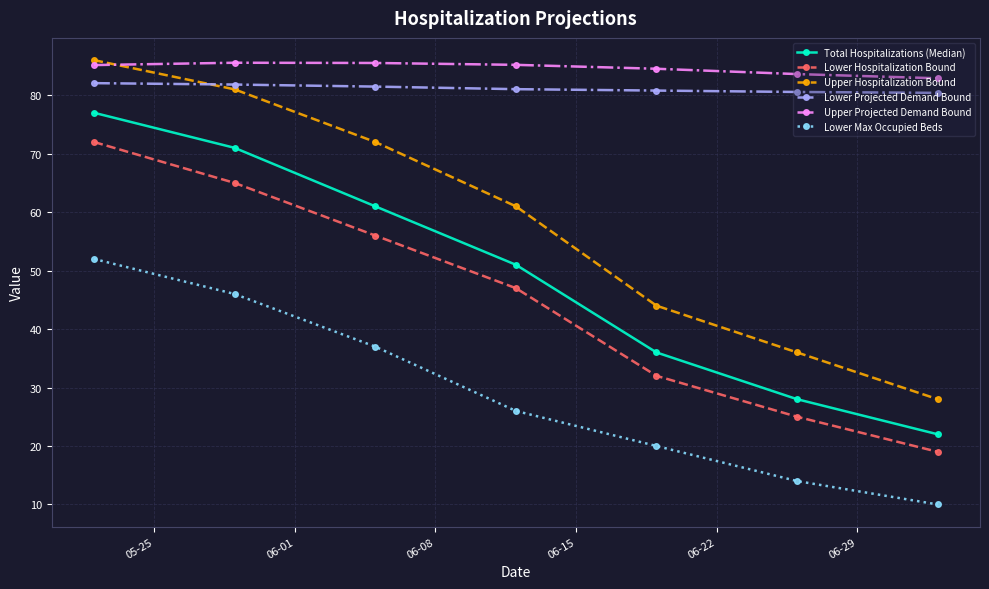

Which series has the widest spread of values?

Upper Hospitalization Bound